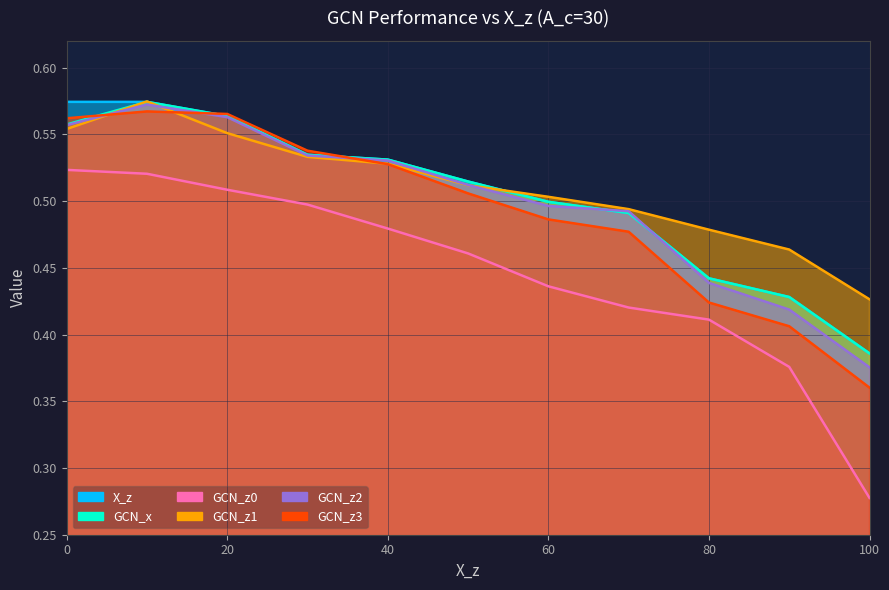

Count the number of data series in this chart.

6